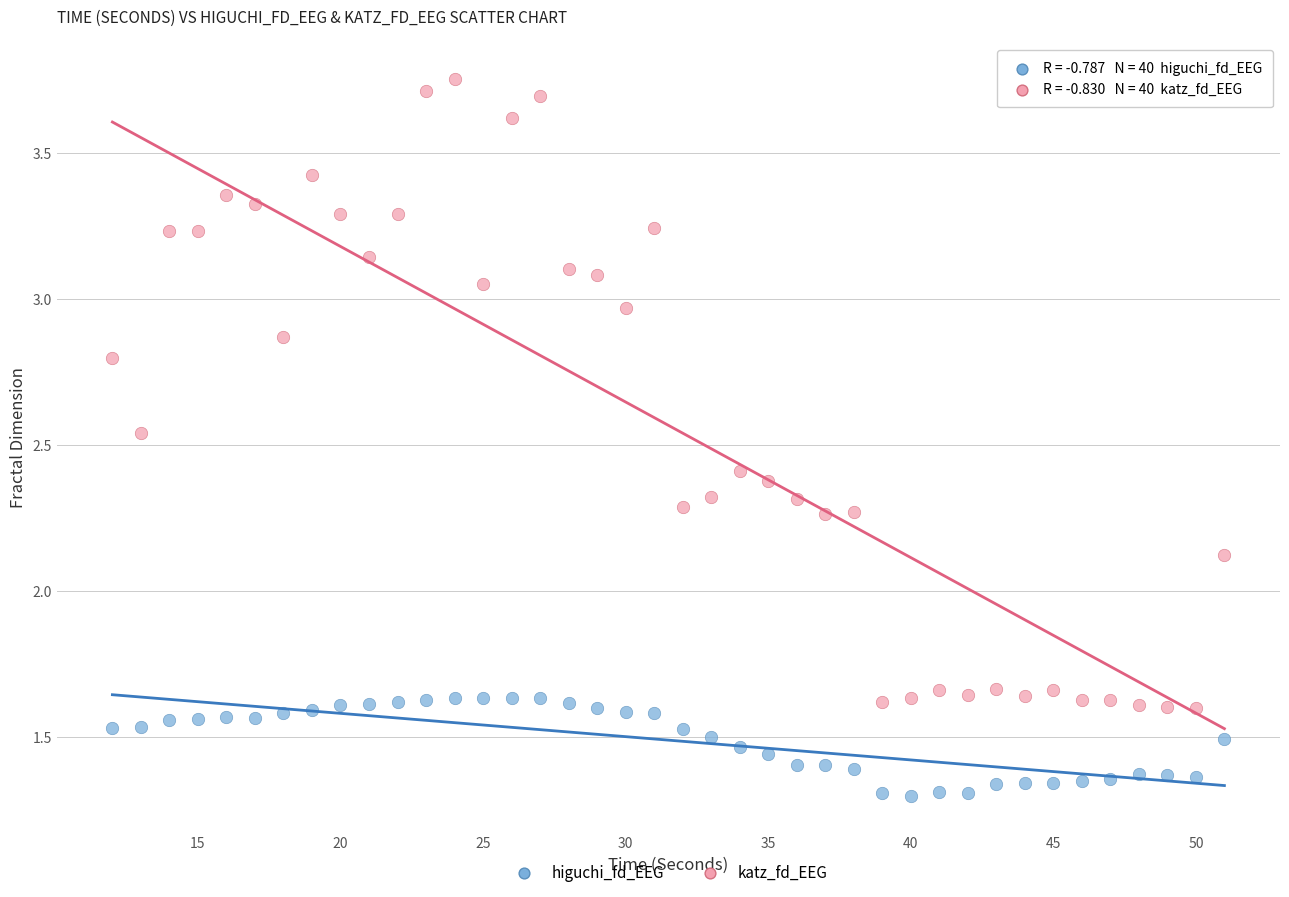

Across all series, what Y value is closest to 2?

2.1